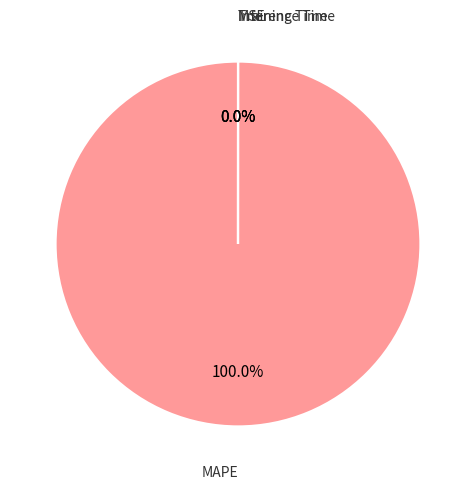

How many segments does this pie chart have?

4